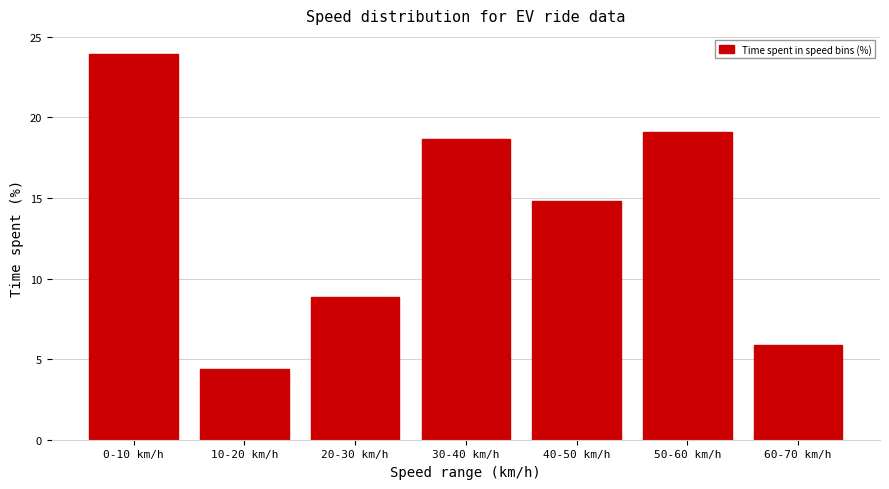

Reading left to right, list all the values displayed in this chart.

0-10 km/h=23.9	10-20 km/h=4.4	20-30 km/h=8.9	30-40 km/h=18.7	40-50 km/h=14.8	50-60 km/h=19.1	60-70 km/h=5.9